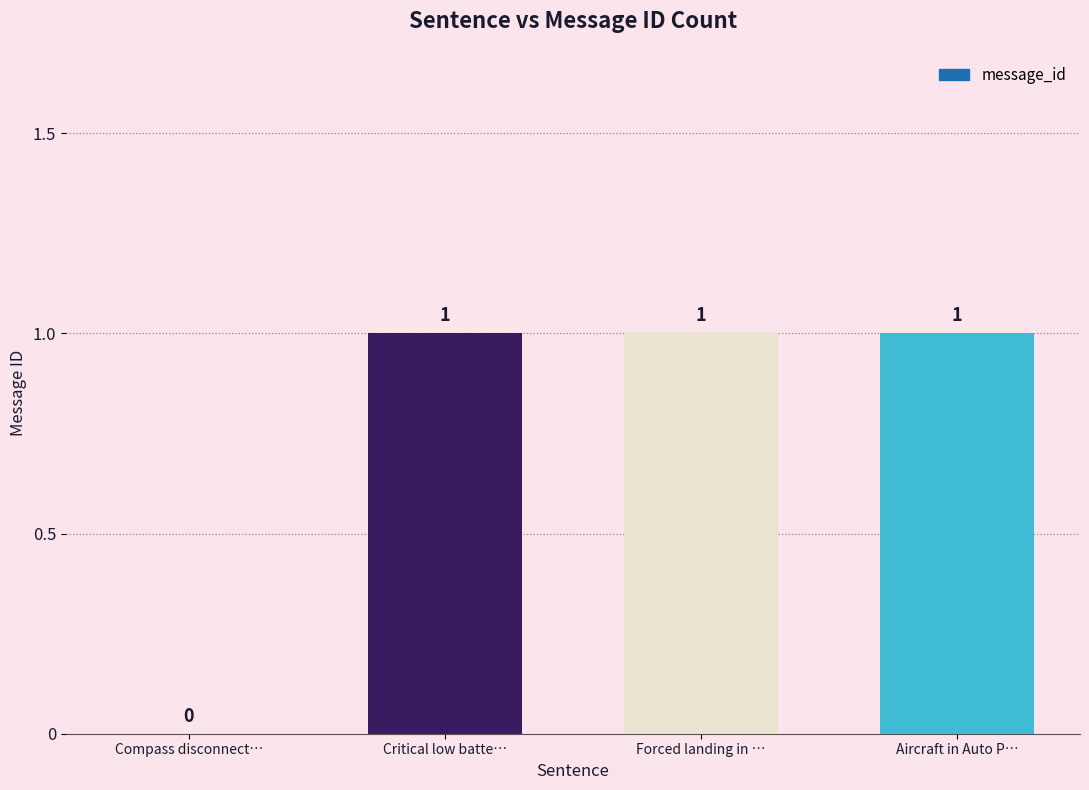

Where is the data nearest to the value 0?

Compass disconnect…